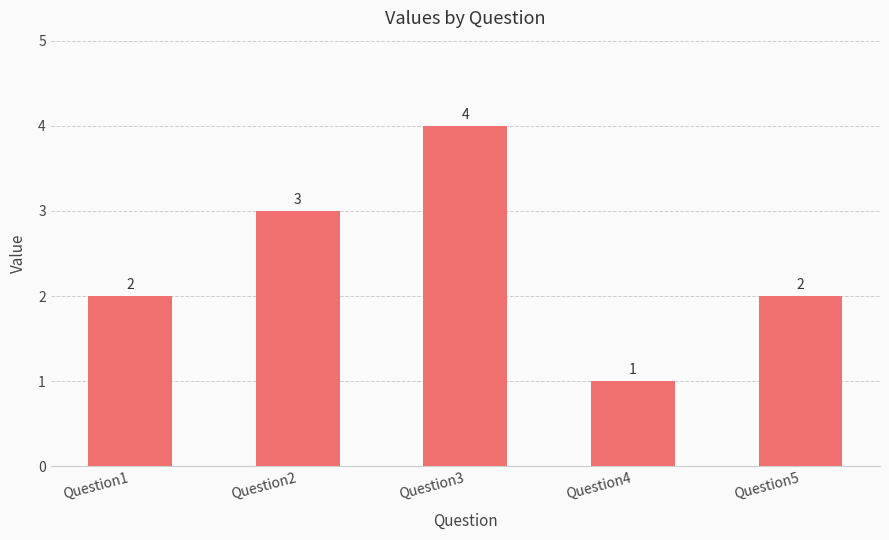

How many values are between 2 and 3?

3